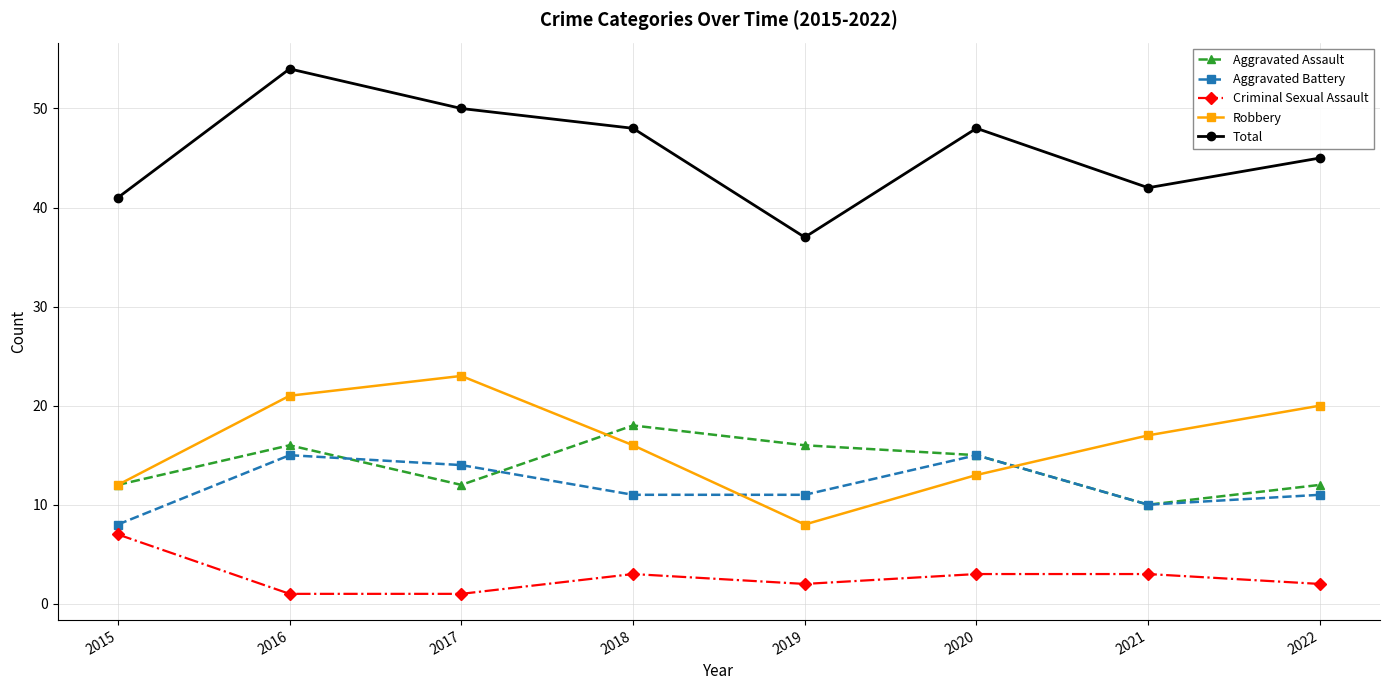

Rank the series by their maximum value, from highest to lowest.

Total, Robbery, Aggravated Assault, Aggravated Battery, Criminal Sexual Assault